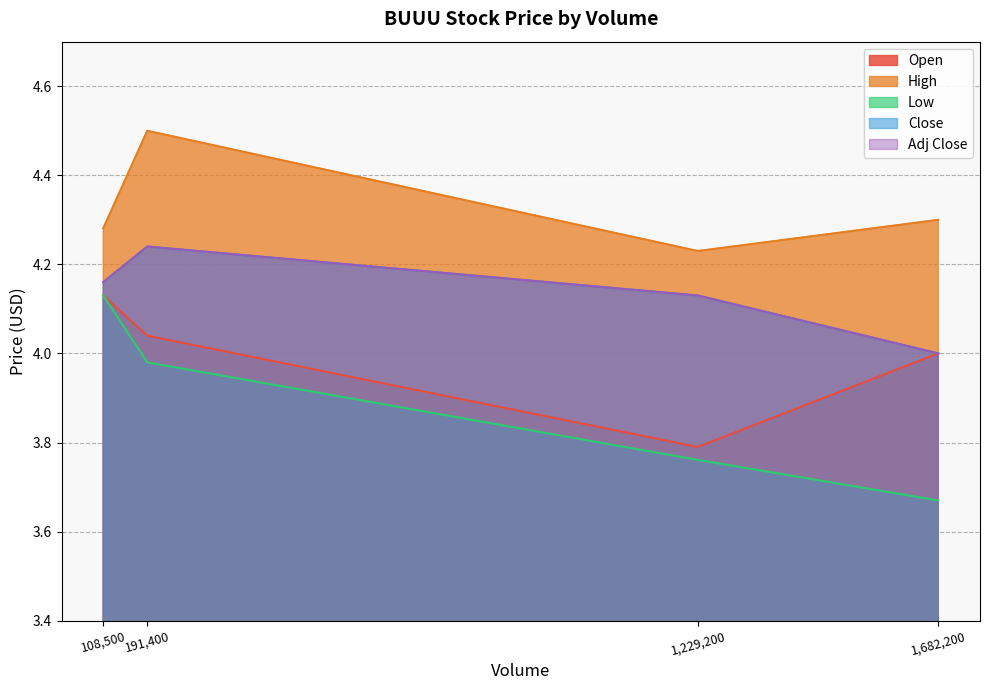

Does the chart have visible grid lines?

Yes